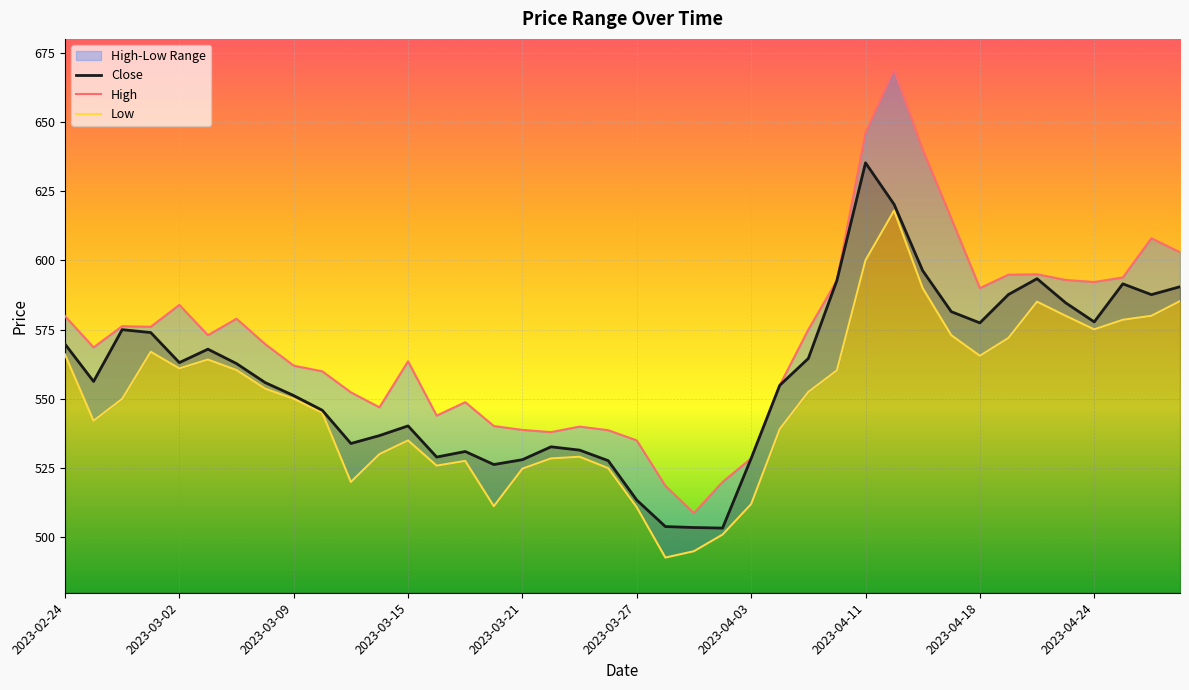

How many lines are shown in the chart?

3